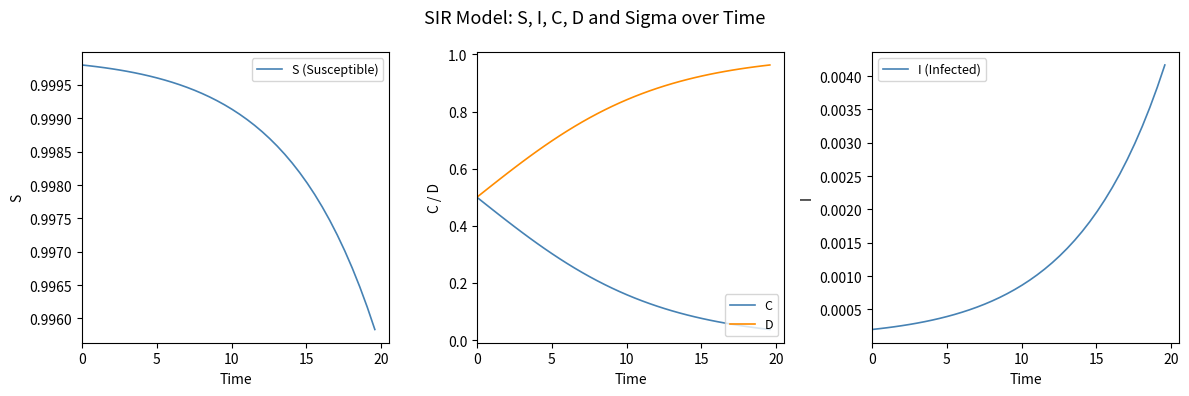

Rank the series by their maximum value, from lowest to highest.

I (Infected), C, D, S (Susceptible)